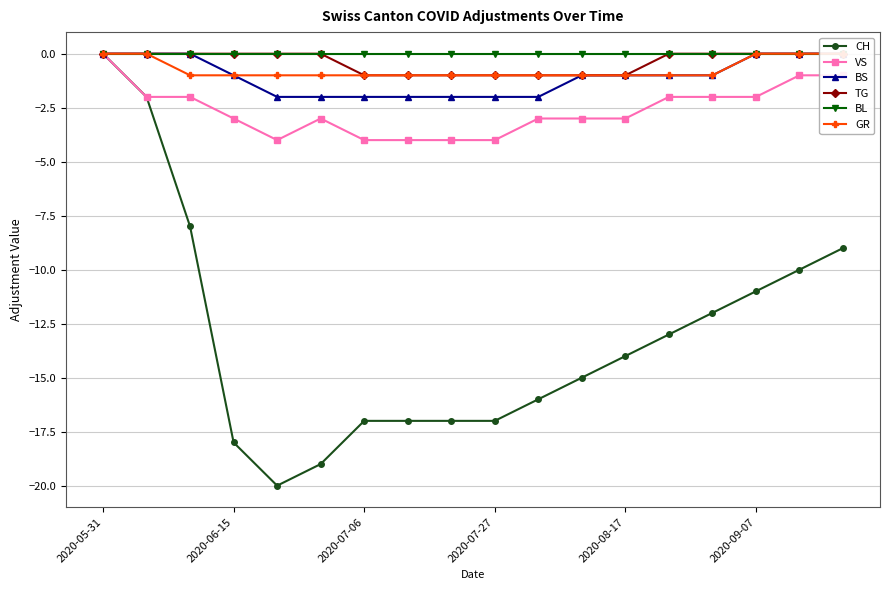

Reading left to right, transcribe all the data shown in this chart.

CH: 0	-2	-8	-18	-20	-19	-17	-17	-17	-17	-16	-15	-14	-13	-12	-11	-10	-9
VS: 0	-2	-2	-3	-4	-3	-4	-4	-4	-4	-3	-3	-3	-2	-2	-2	-1	-1
BS: 0	0	0	-1	-2	-2	-2	-2	-2	-2	-2	-1	-1	-1	-1	0	0	0
TG: 0	0	0	0	0	0	-1	-1	-1	-1	-1	-1	-1	0	0	0	0	0
BL: 0	0	0	0	0	0	0	0	0	0	0	0	0	0	0	0	0	0
GR: 0	0	-1	-1	-1	-1	-1	-1	-1	-1	-1	-1	-1	-1	-1	0	0	0